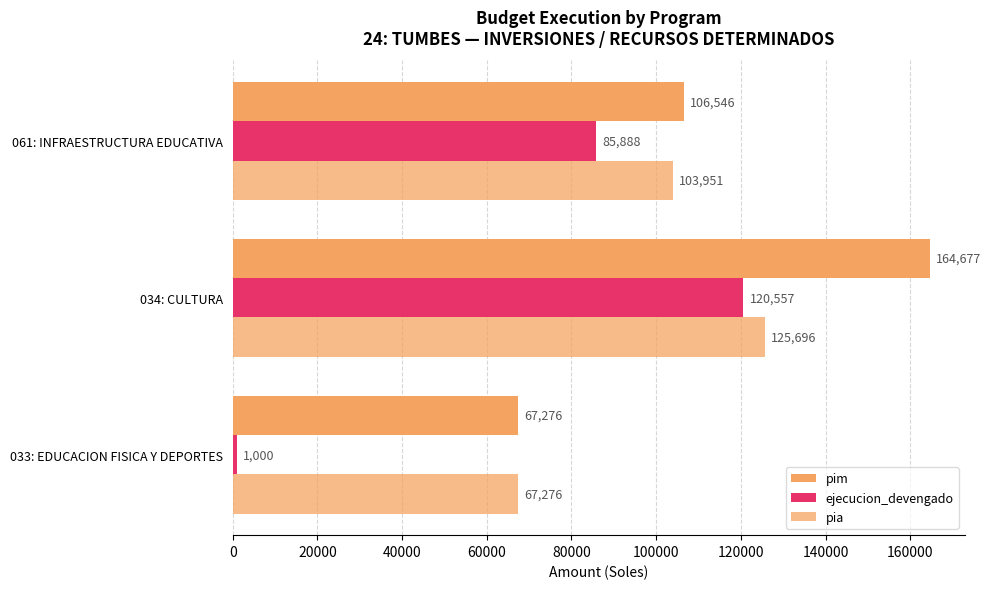

Count the ejecucion_devengado values in the range 1000 to 120557.

3